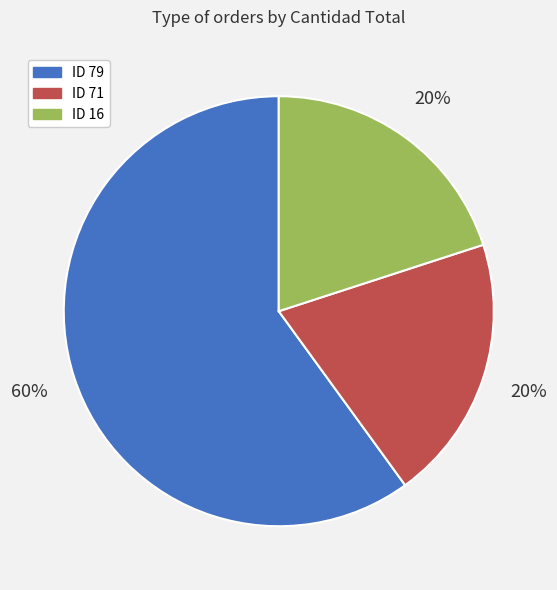

Between ID 16 and ID 79, which is larger?

ID 79